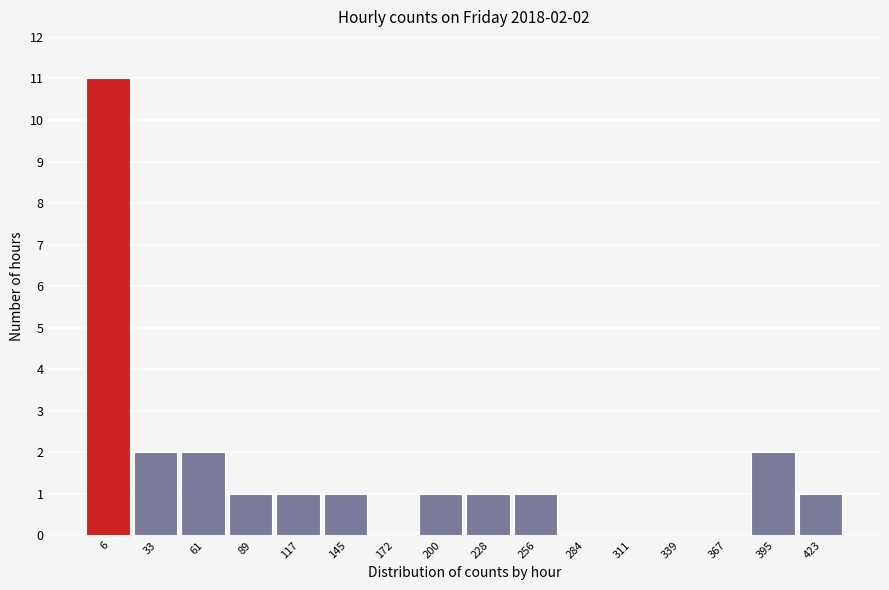

Reading left to right, list all the values displayed in this chart.

6=11	33=2	61=2	89=1	117=1	145=1	172=0	200=1	228=1	256=1	284=0	311=0	339=0	367=0	395=2	423=1